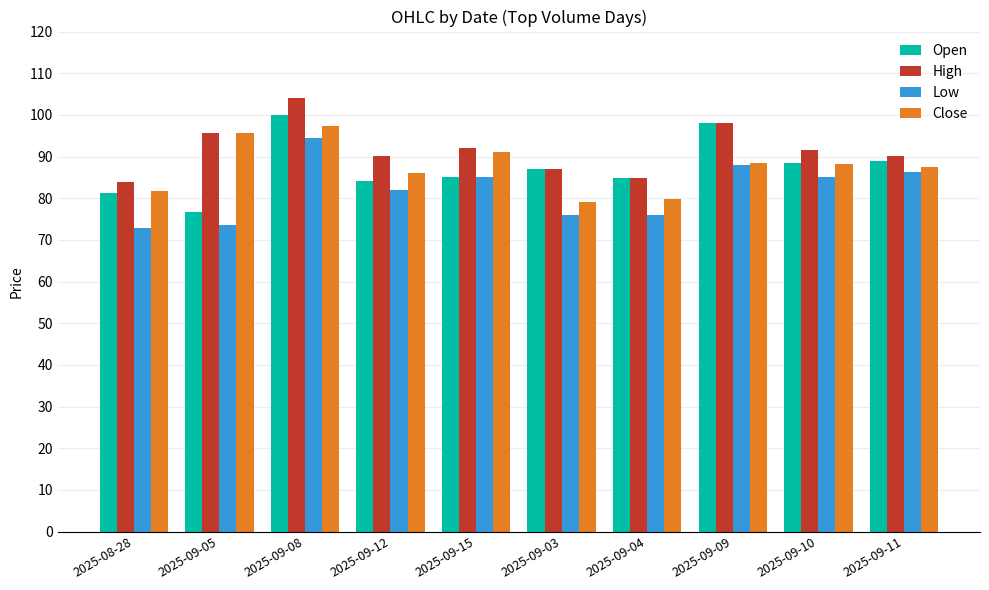

What is the difference between the maximum and minimum values in the Open series?

23.3